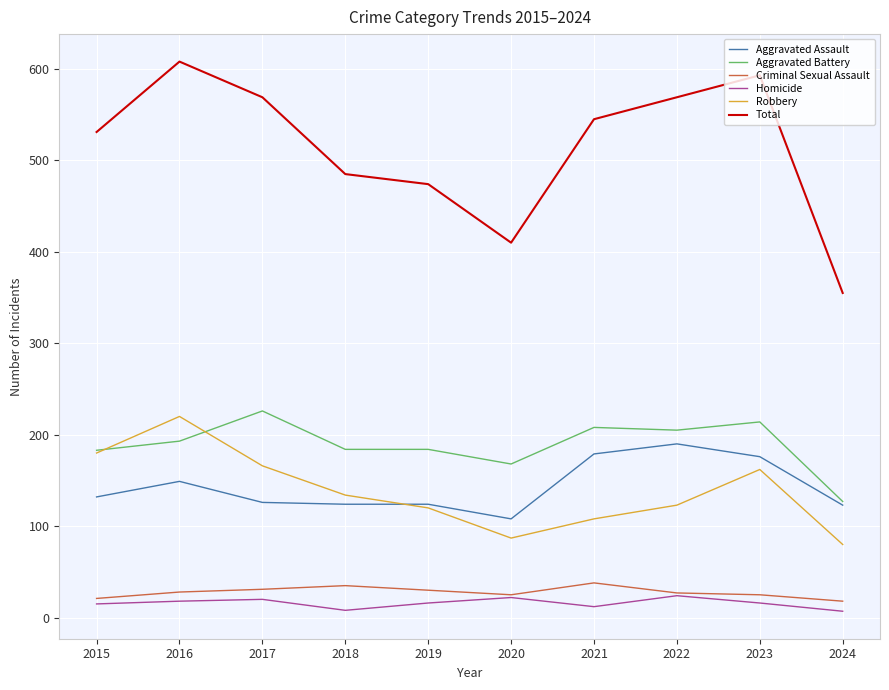

What is the approximate value of Aggravated Battery at 2015?

183